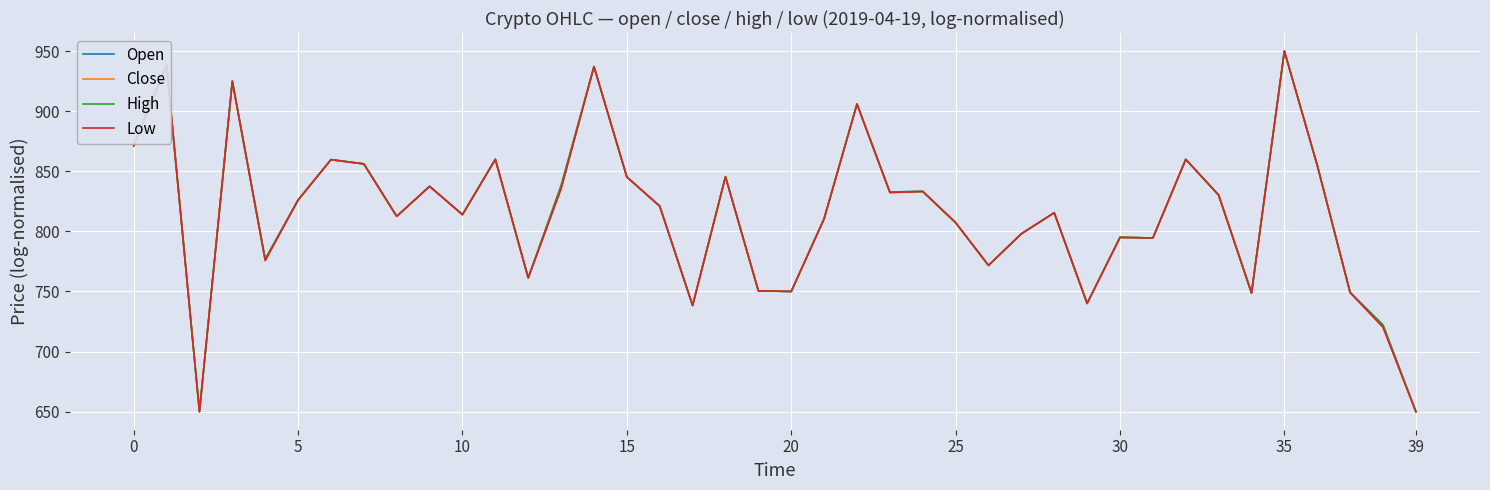

What is the greatest value displayed?

950.0